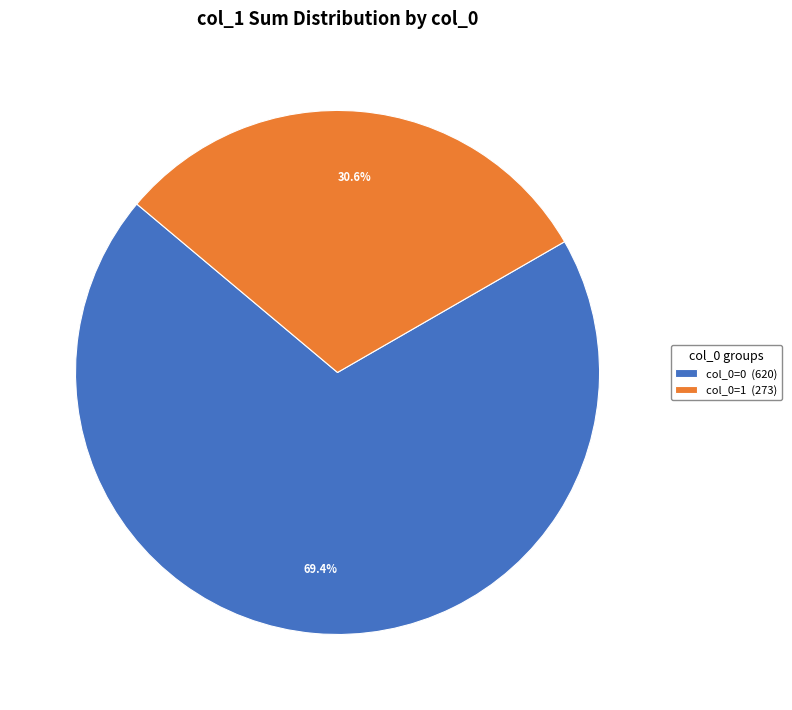

To the nearest percent, what is the average slice percentage?

50%